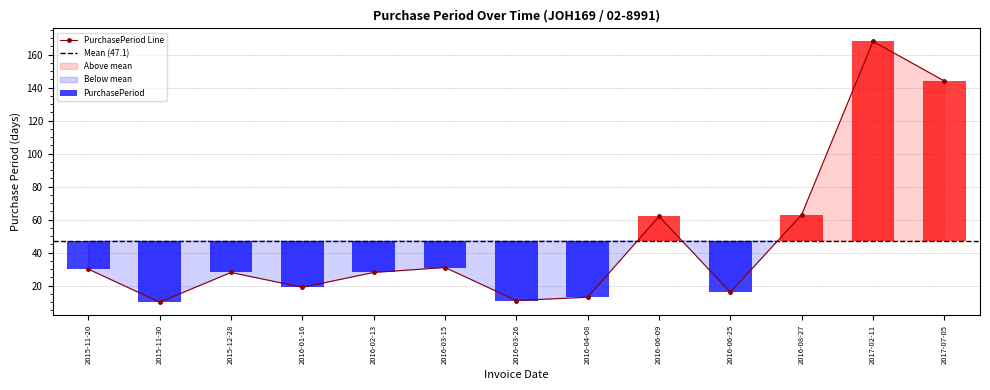

What is the maximum value shown in the chart?

168